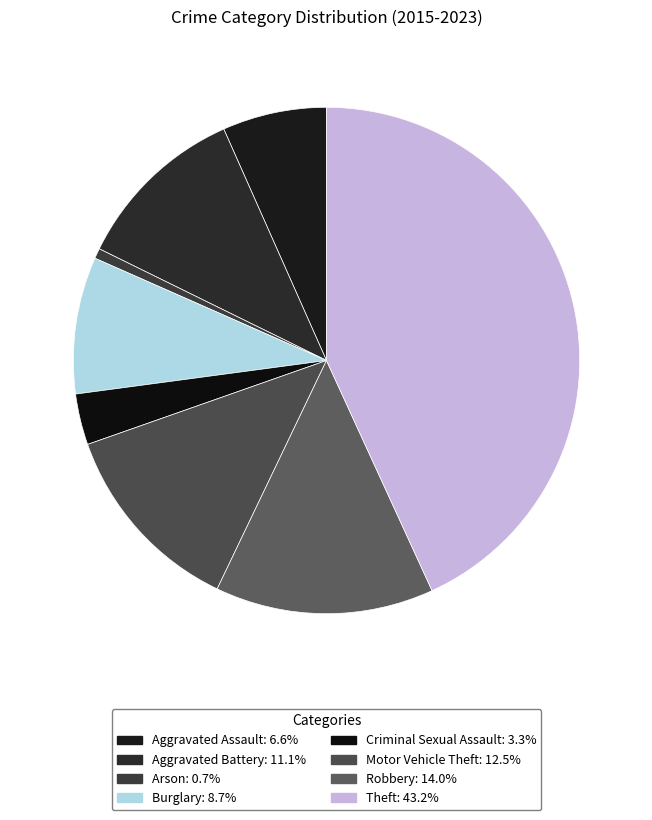

Rank the categories by value from lowest to highest.

Arson, Criminal Sexual Assault, Aggravated Assault, Burglary, Aggravated Battery, Motor Vehicle Theft, Robbery, Theft